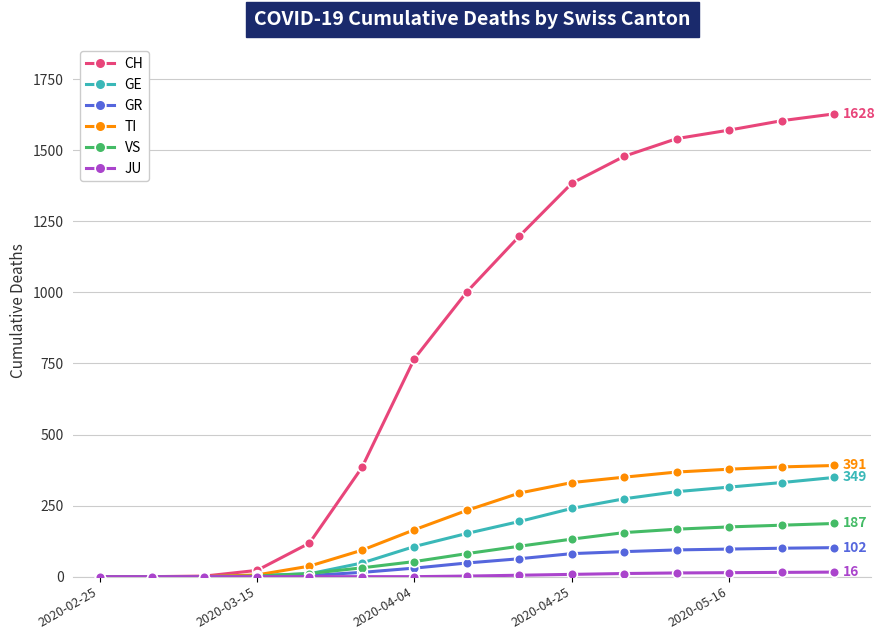

Which series has the widest spread of values?

CH